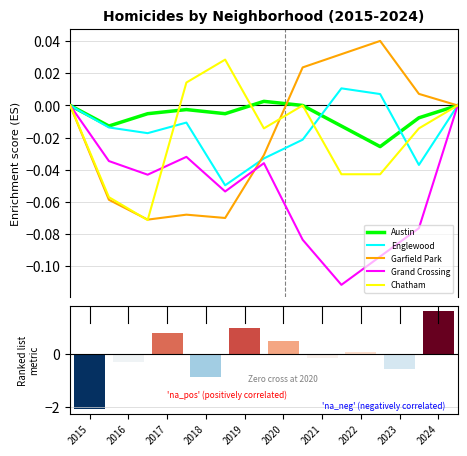

What is the total value across all series at 2017?

-0.2